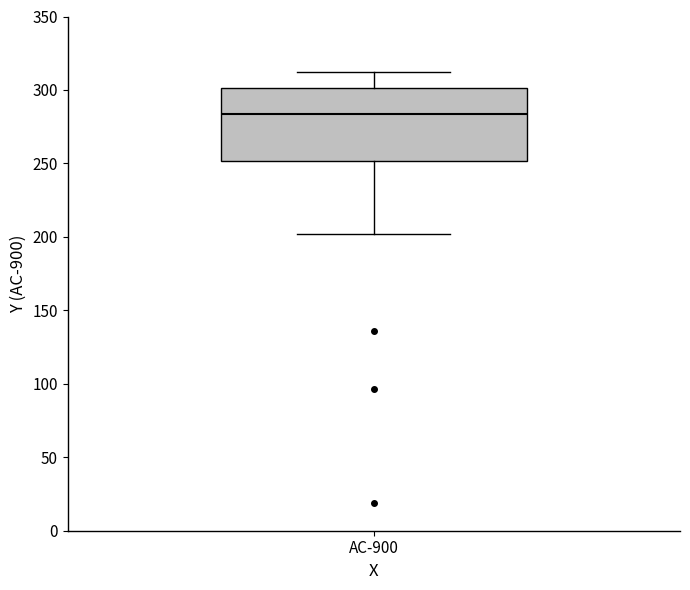

Read this box plot against the y-axis: the position of the median line, the range covered by the box, and the ends of both whiskers. The values are not printed on the chart, so give them approximately, as read against the axis.

median 285, box 250 to 300, whiskers 200 to 310